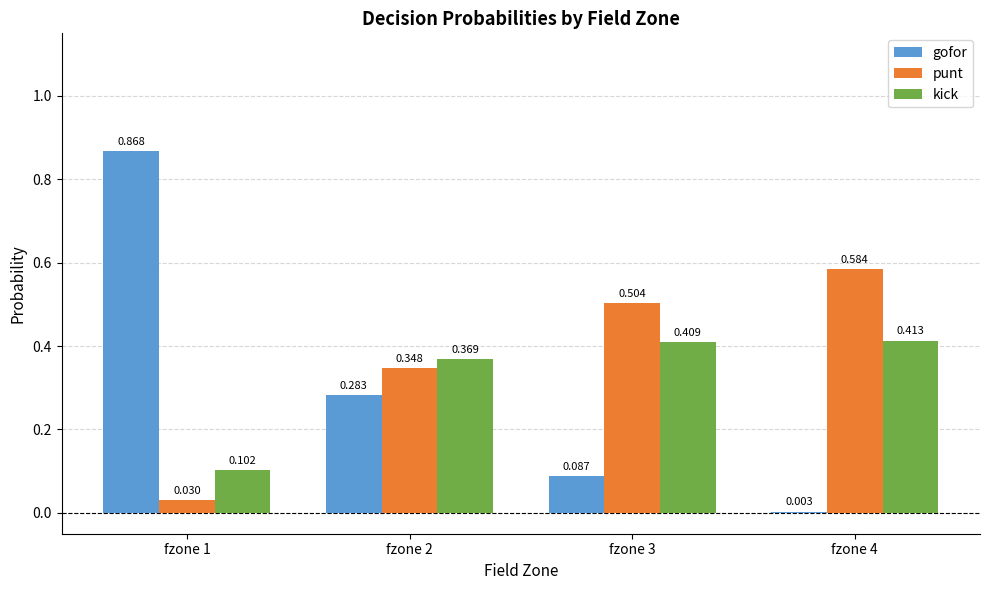

Are the bars grouped side by side (vs. stacked)?

Yes